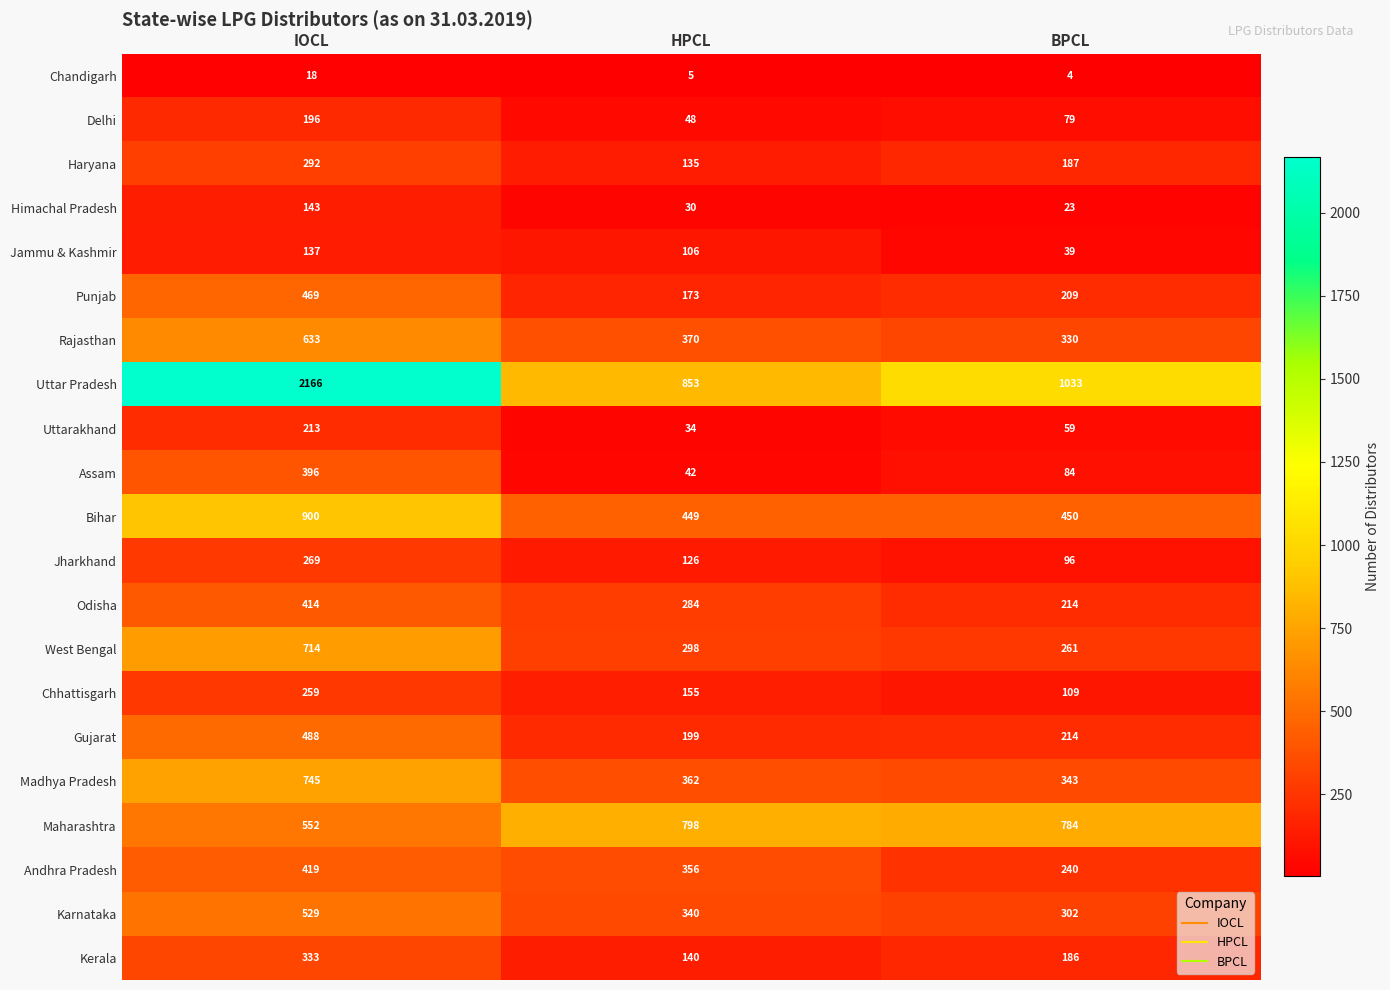

How many data points does each series have?

3